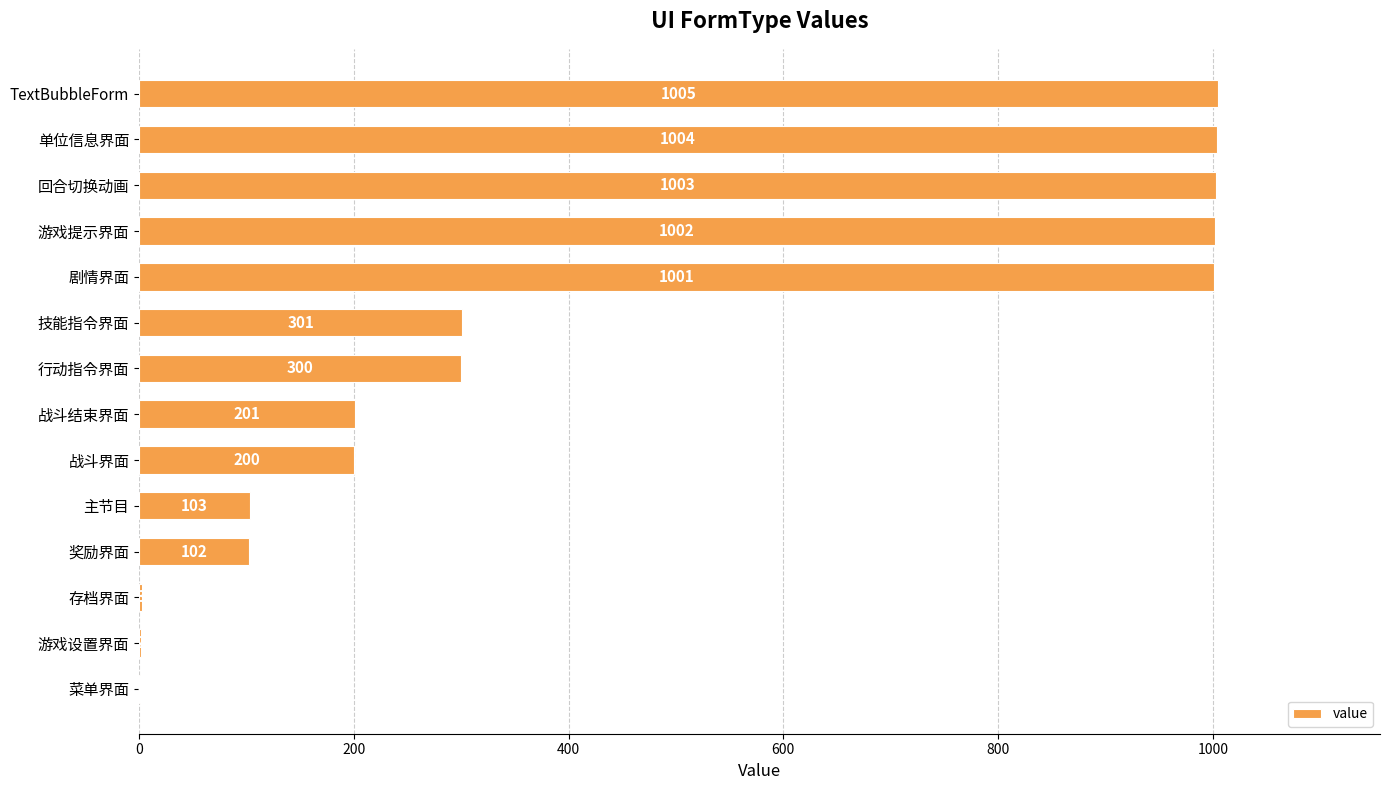

What is the greatest value displayed?

1005